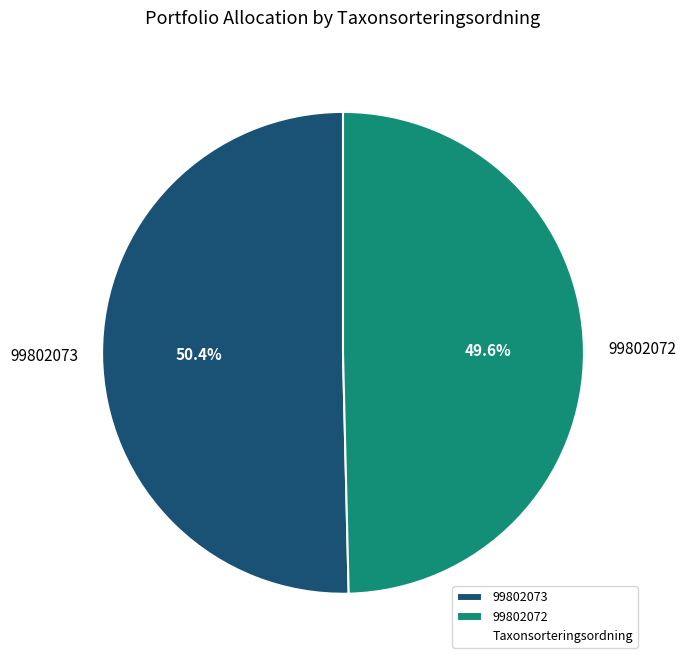

How many slices are in this pie chart?

2